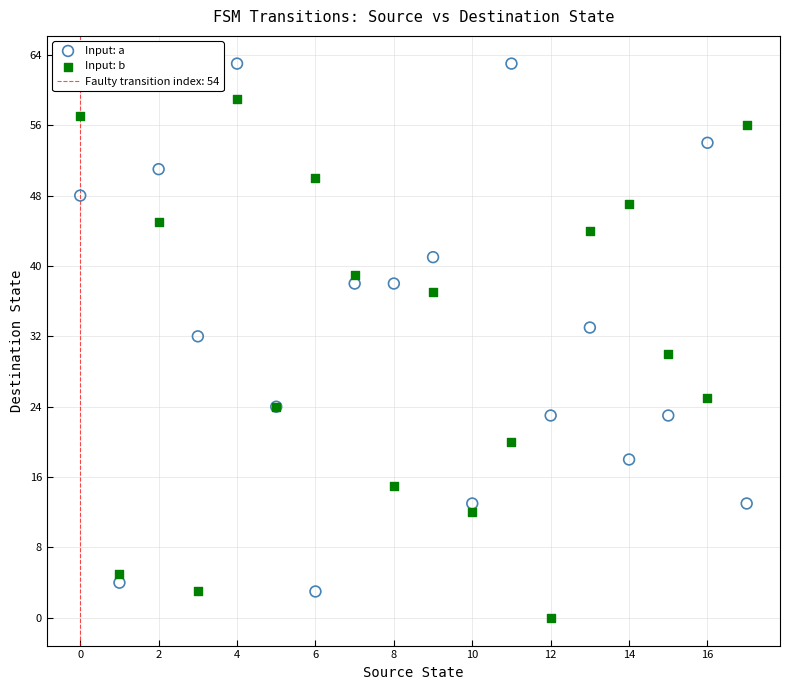

Which series reaches the maximum Y coordinate?

Input: a